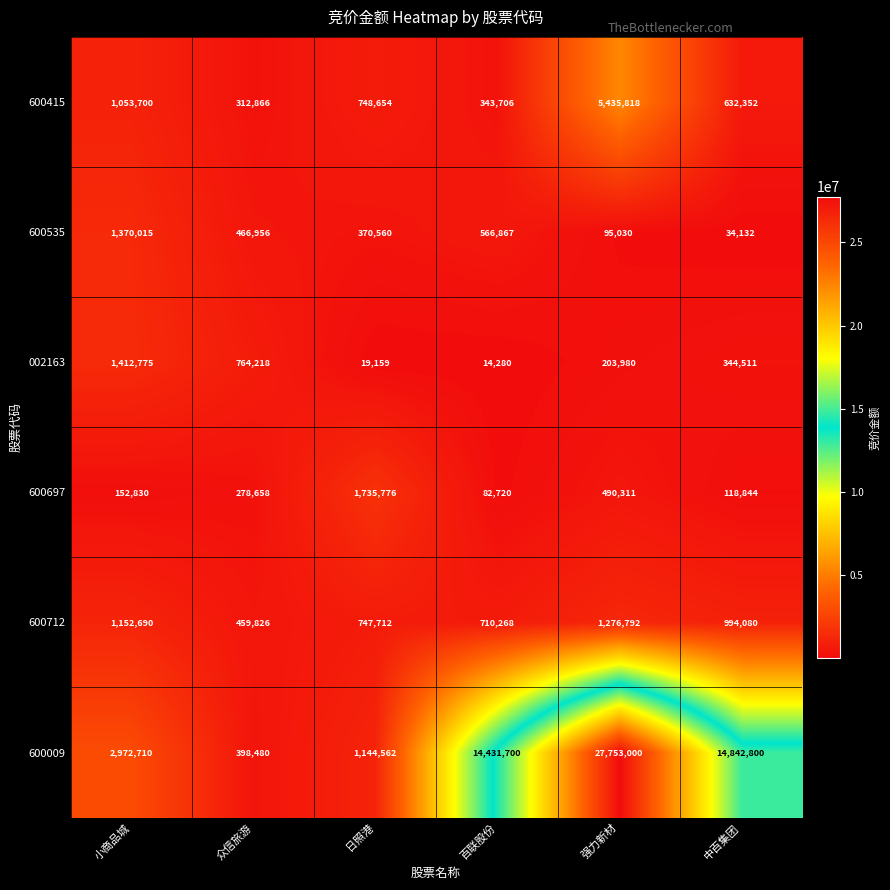

Which category has the highest value in the 600415 series?

强力新材